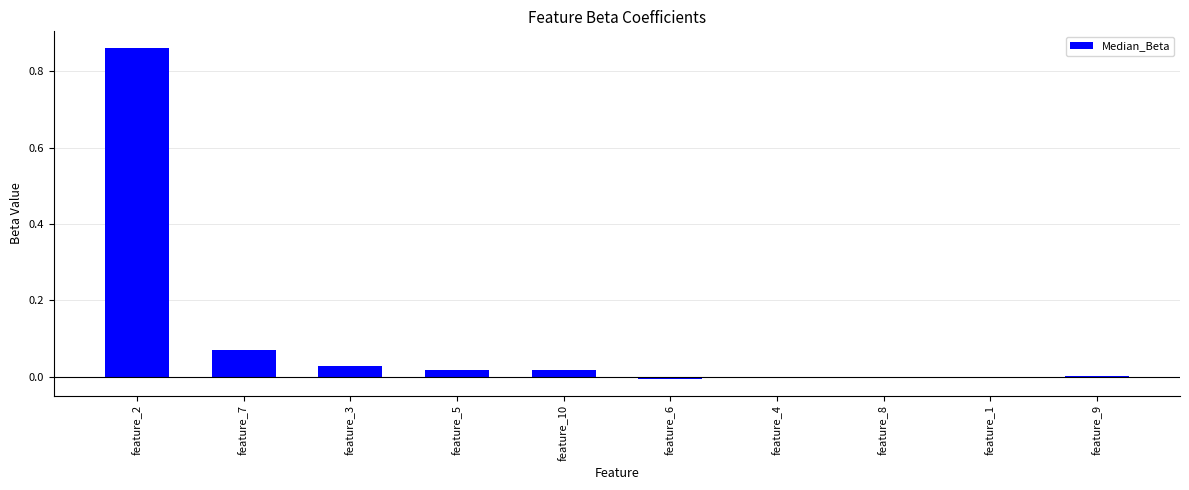

Which label corresponds to the largest value in the chart?

feature_2